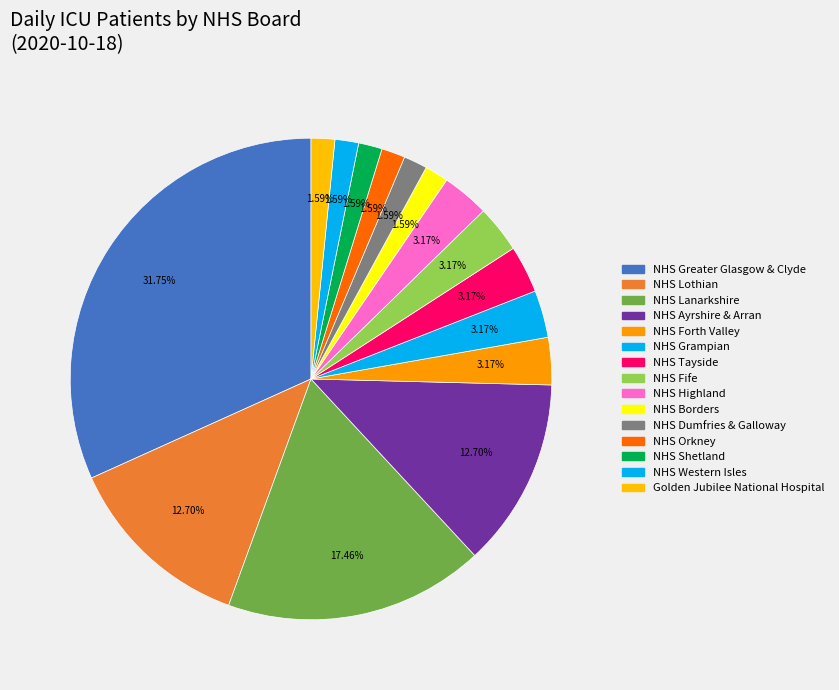

To the nearest percent, what is the average slice percentage?

7%